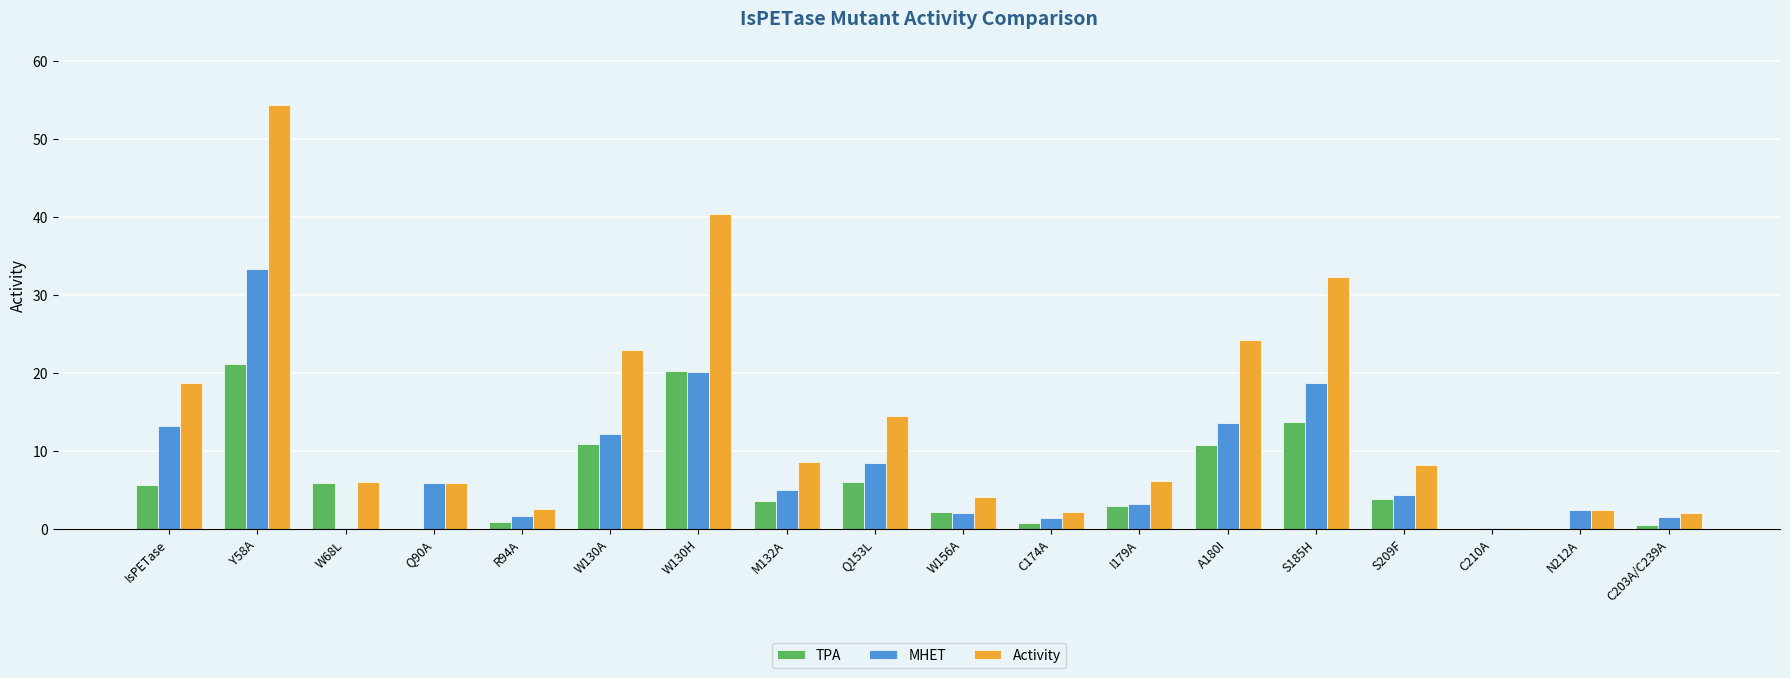

Between S209F and N212A, which series saw the biggest shift?

Activity